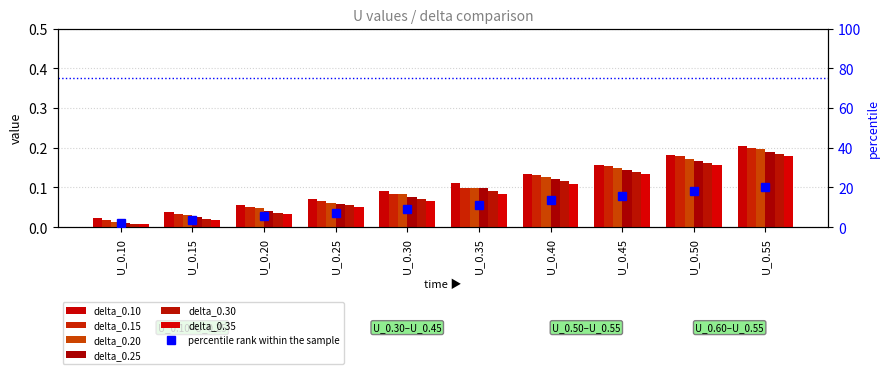

List the labels in order of delta_0.25 value, smallest first.

U_0.10, U_0.15, U_0.20, U_0.25, U_0.30, U_0.35, U_0.40, U_0.45, U_0.50, U_0.55